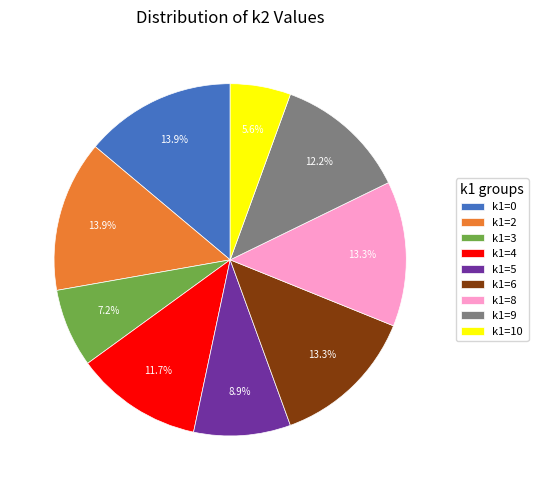

Which category has the smallest portion of the pie?

k1=10